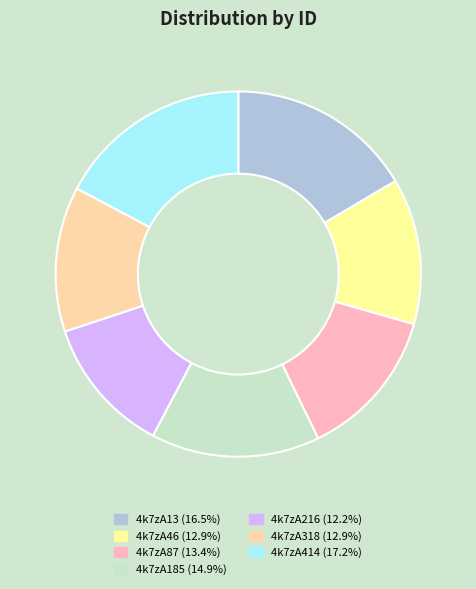

Combined, do 4k7zA318 and 4k7zA414 account for over 50%?

No